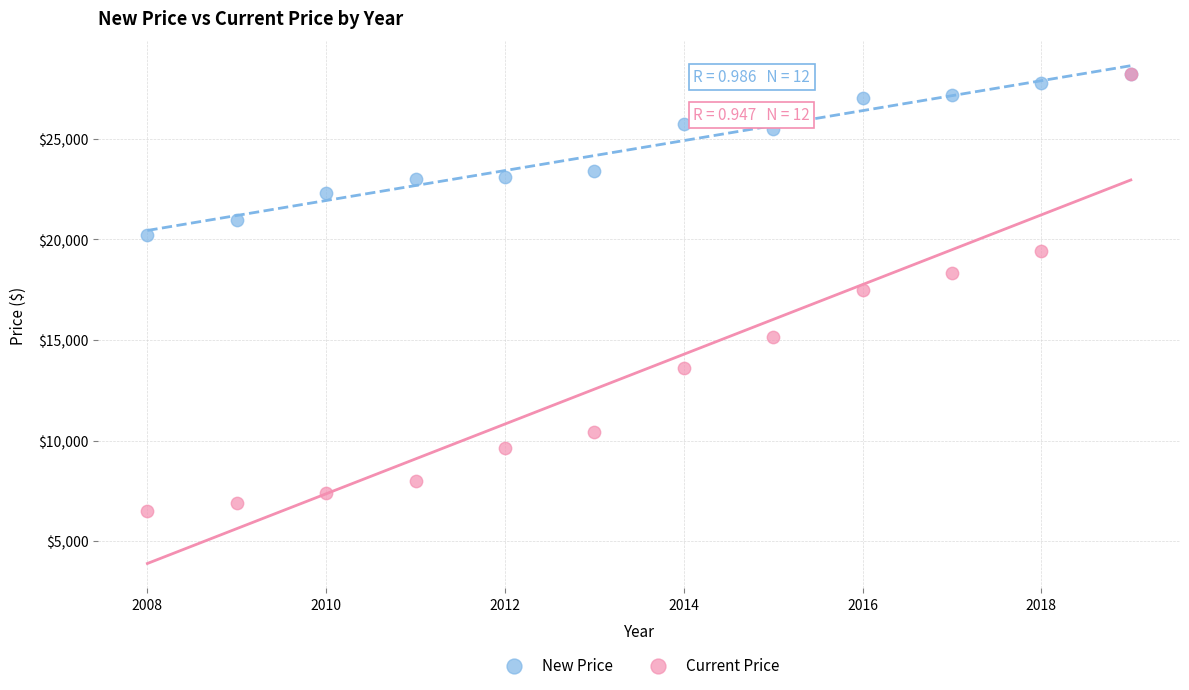

In the New Price series, what Y value is closest to 24213?

23417